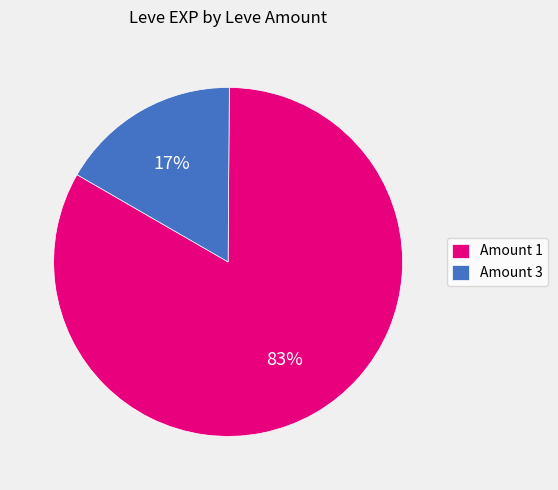

Which category has the biggest portion of the pie?

Amount 1